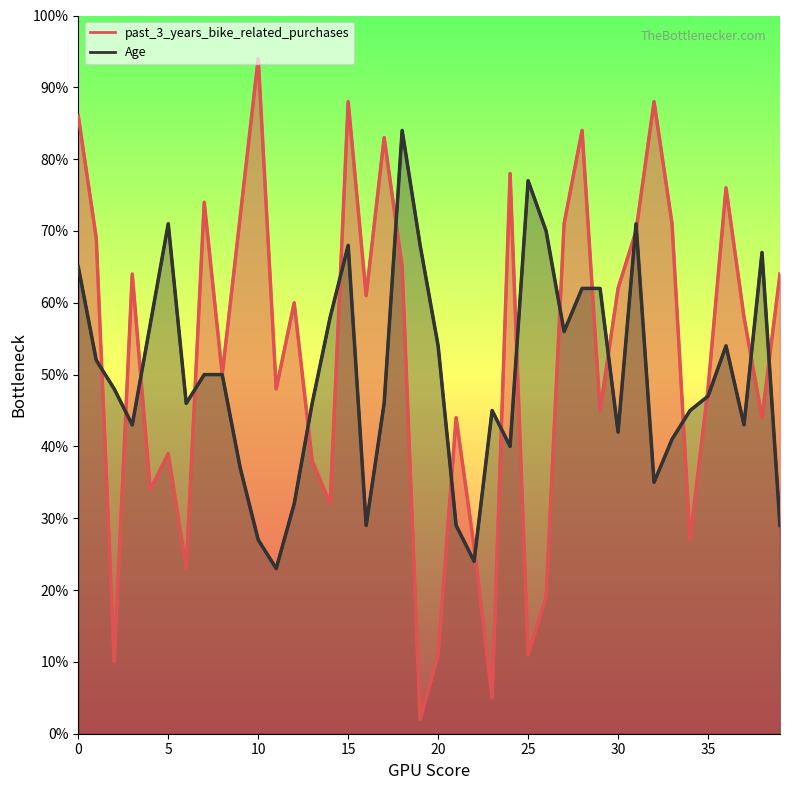

List the labels in order of past_3_years_bike_related_purchases value, largest first.

10, 15, 32, 0, 28, 17, 24, 36, 7, 9, 27, 33, 31, 1, 18, 3, 39, 30, 16, 12, 37, 8, 11, 35, 29, 21, 38, 5, 13, 4, 14, 34, 22, 6, 26, 20, 25, 2, 23, 19